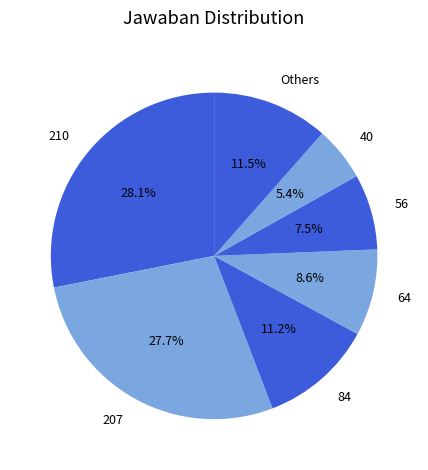

How many slices are in this pie chart?

7